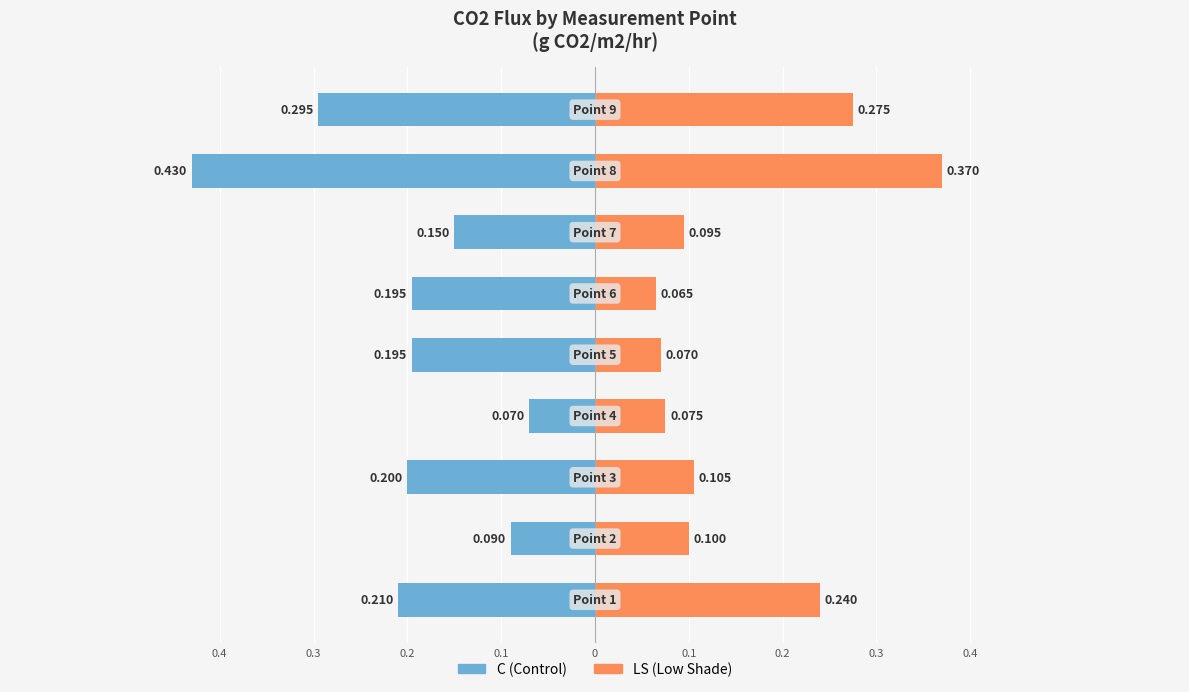

How many categories are shown in the chart?

9